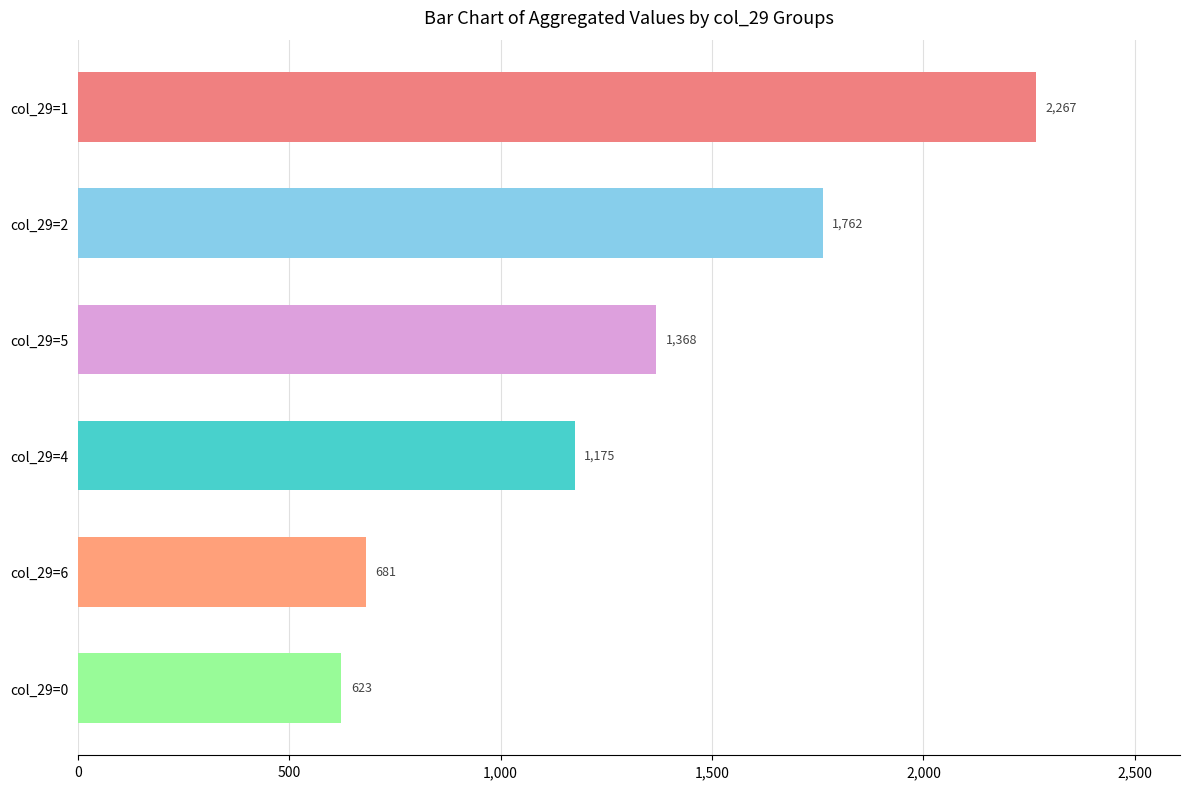

What is the average value?

1313